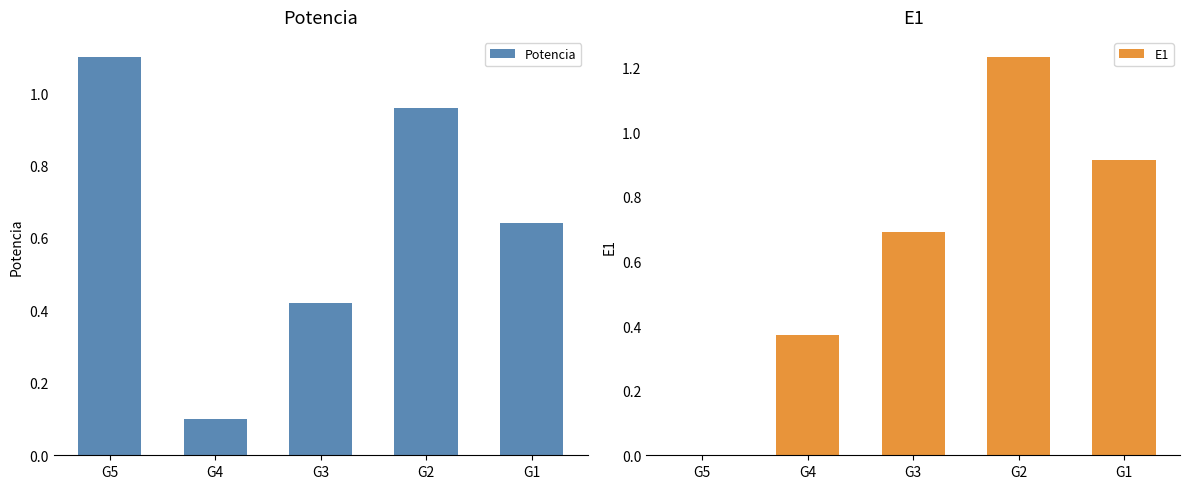

The value of Potencia at G1 is 0.3. True or false?

False